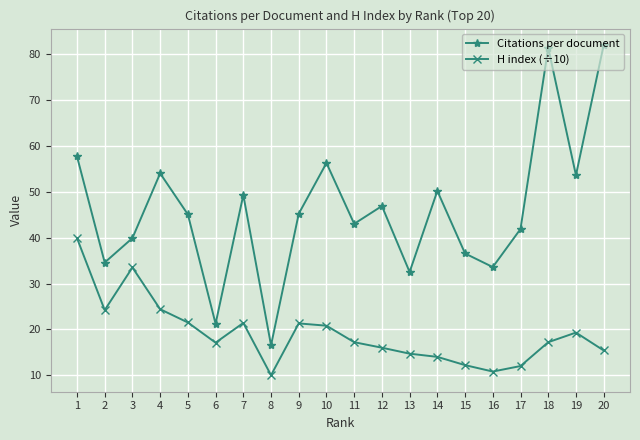

What value does the Citations per document series have at 4?

54.0